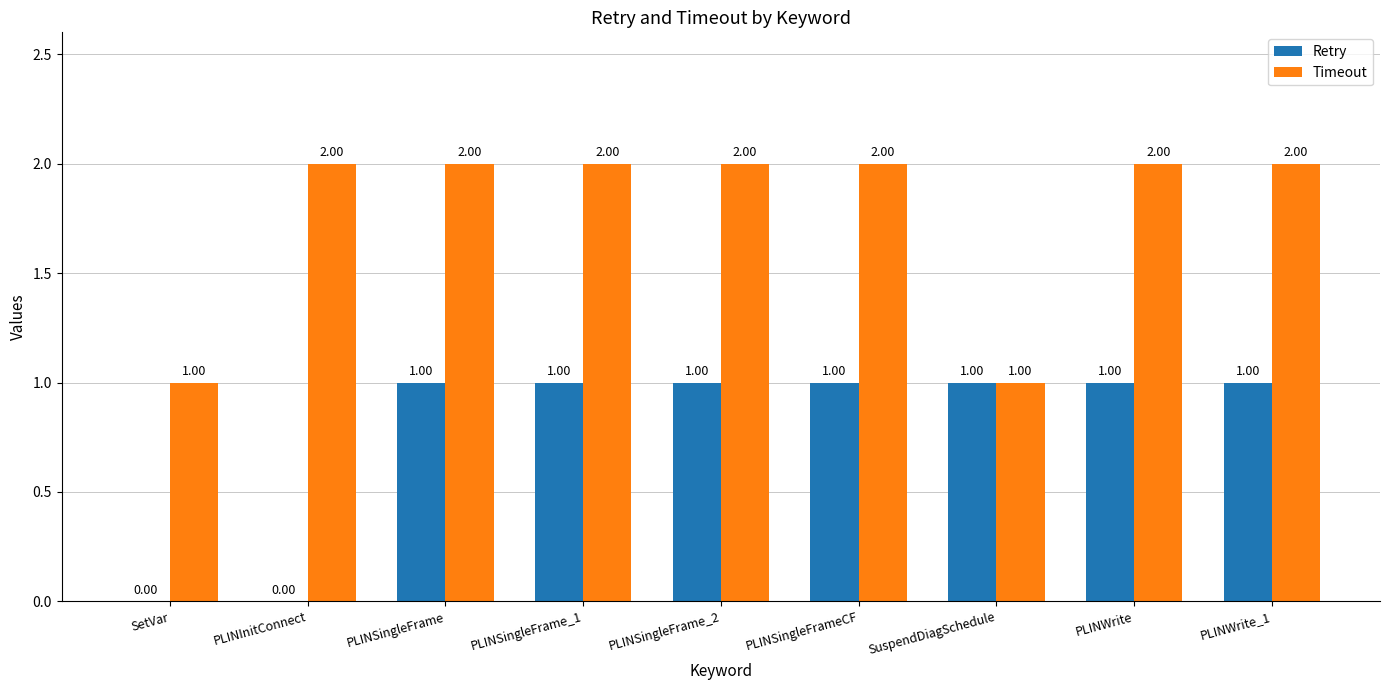

Are the bars horizontal?

No